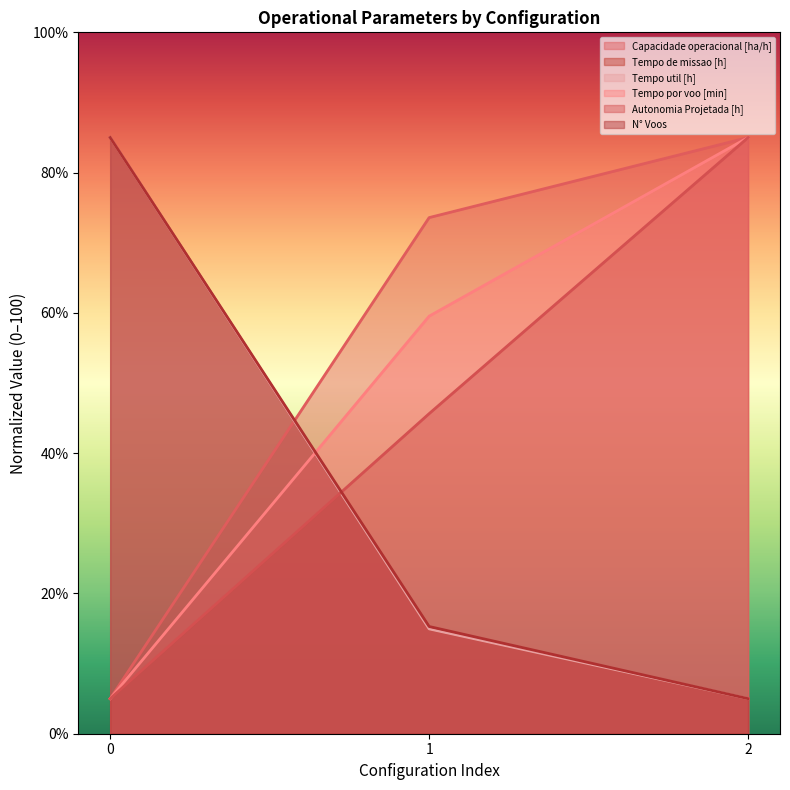

What is the spread (max minus min) of values at 1?

58.7